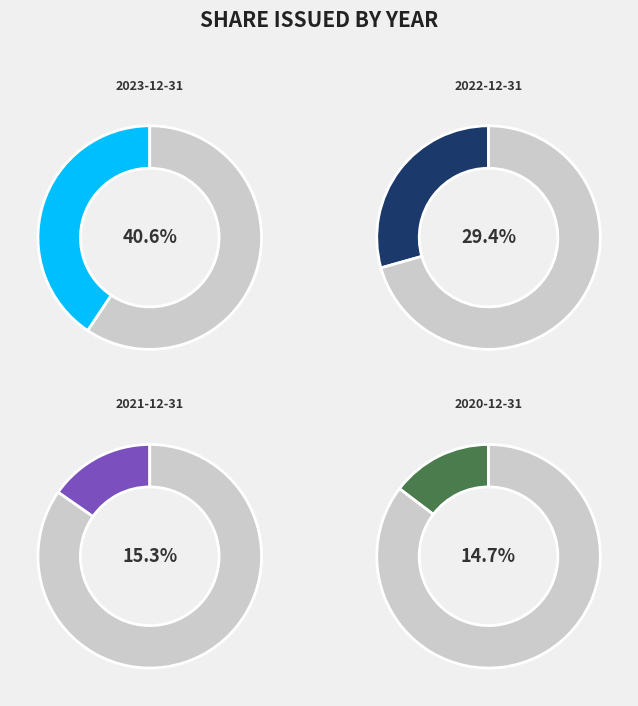

Which has a higher value, 2022-12-31 or 2020-12-31?

2022-12-31